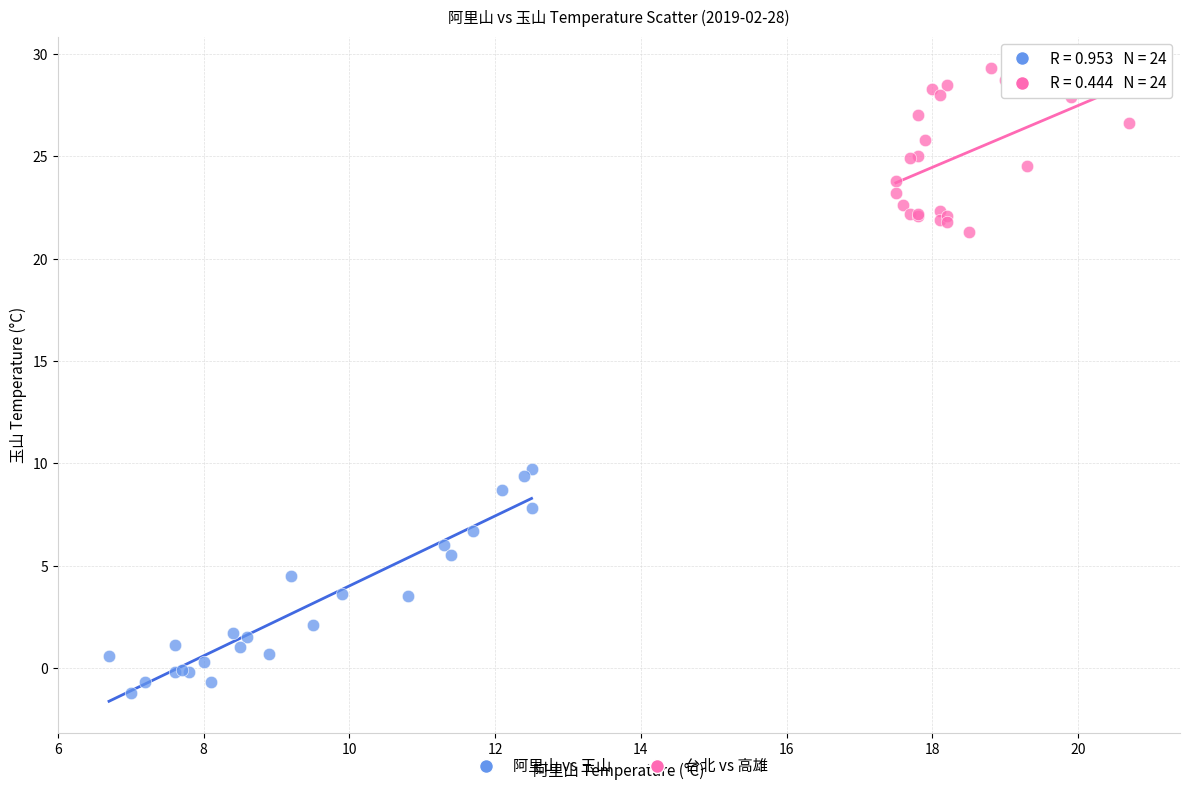

Which series has the widest spread of Y values?

阿里山 vs 玉山